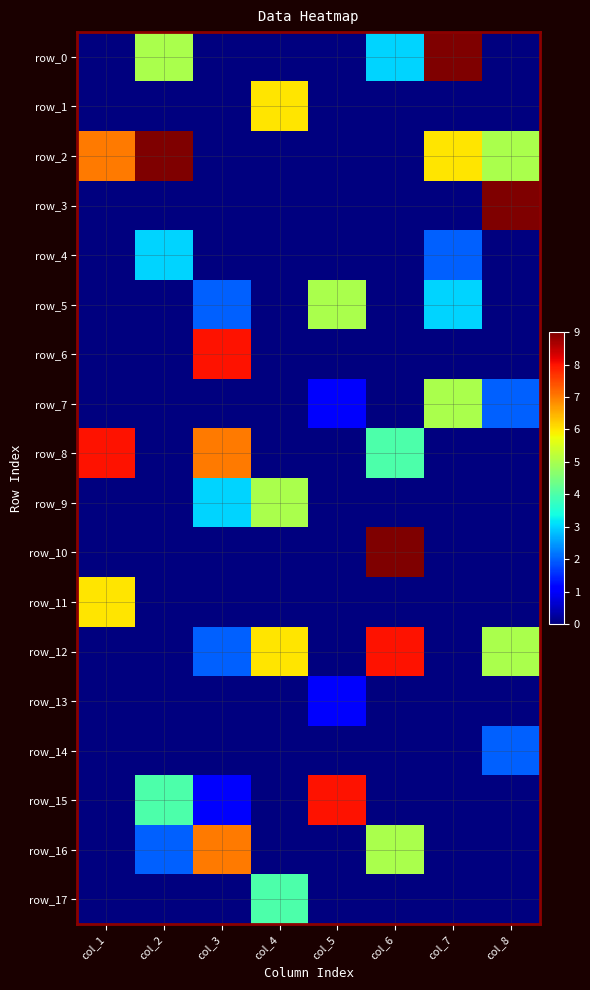

Reading left to right, transcribe all the data shown in this chart.

row_0: 0	5	0	0	0	3	9	0
row_1: 0	0	0	6	0	0	0	0
row_2: 7	9	0	0	0	0	6	5
row_3: 0	0	0	0	0	0	0	9
row_4: 0	3	0	0	0	0	2	0
row_5: 0	0	2	0	5	0	3	0
row_6: 0	0	8	0	0	0	0	0
row_7: 0	0	0	0	1	0	5	2
row_8: 8	0	7	0	0	4	0	0
row_9: 0	0	3	5	0	0	0	0
row_10: 0	0	0	0	0	9	0	0
row_11: 6	0	0	0	0	0	0	0
row_12: 0	0	2	6	0	8	0	5
row_13: 0	0	0	0	1	0	0	0
row_14: 0	0	0	0	0	0	0	2
row_15: 0	4	1	0	8	0	0	0
row_16: 0	2	7	0	0	5	0	0
row_17: 0	0	0	4	0	0	0	0